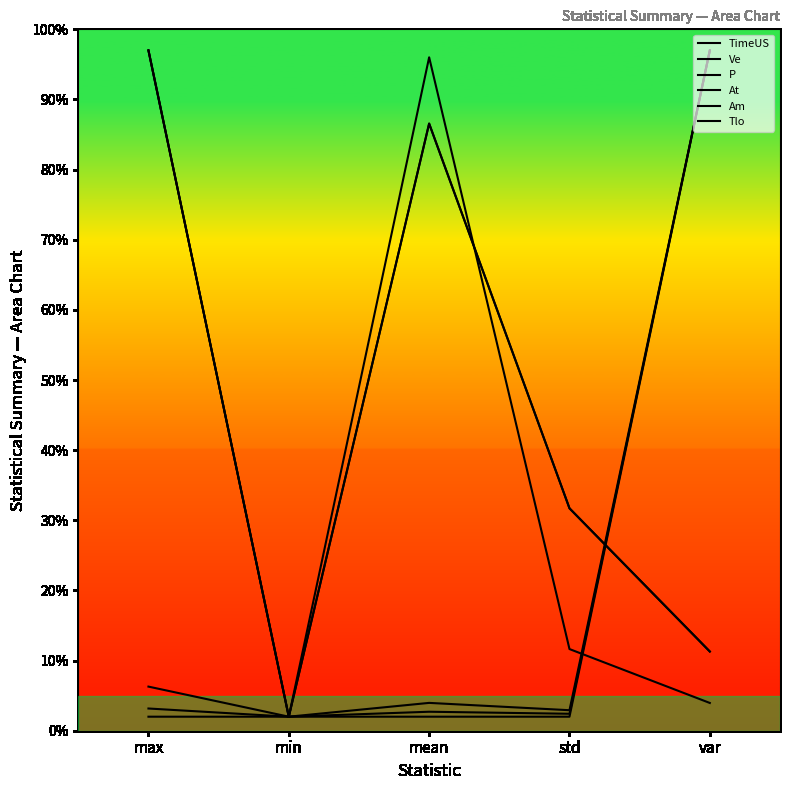

What is the sum of all Tlo values?

210.6